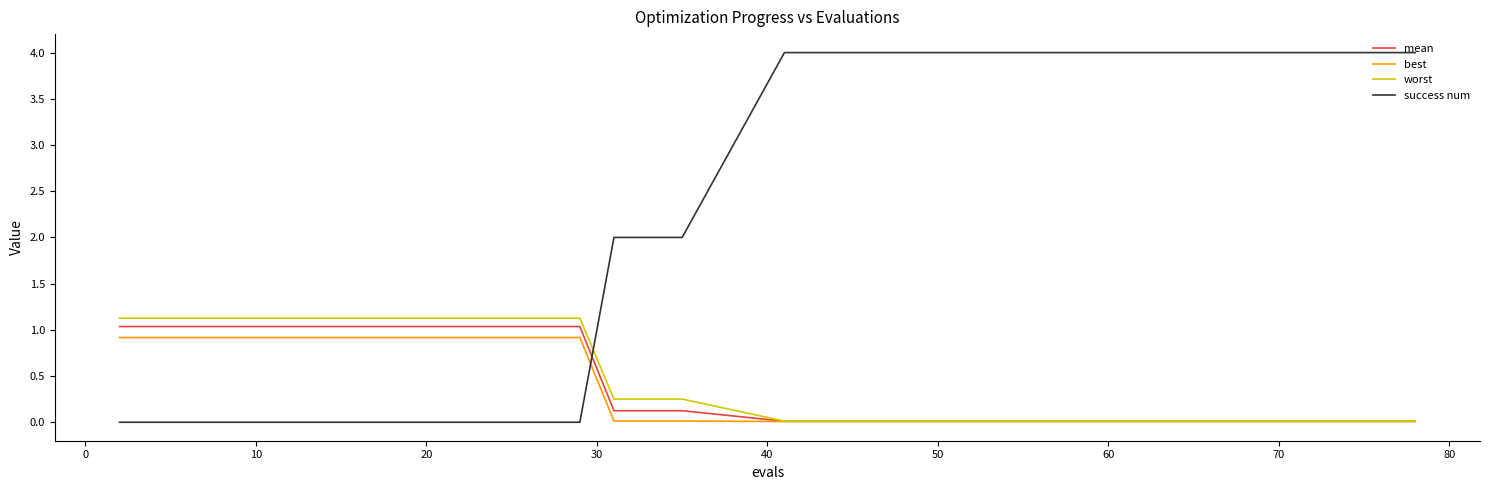

Which series has the widest spread of values?

success num